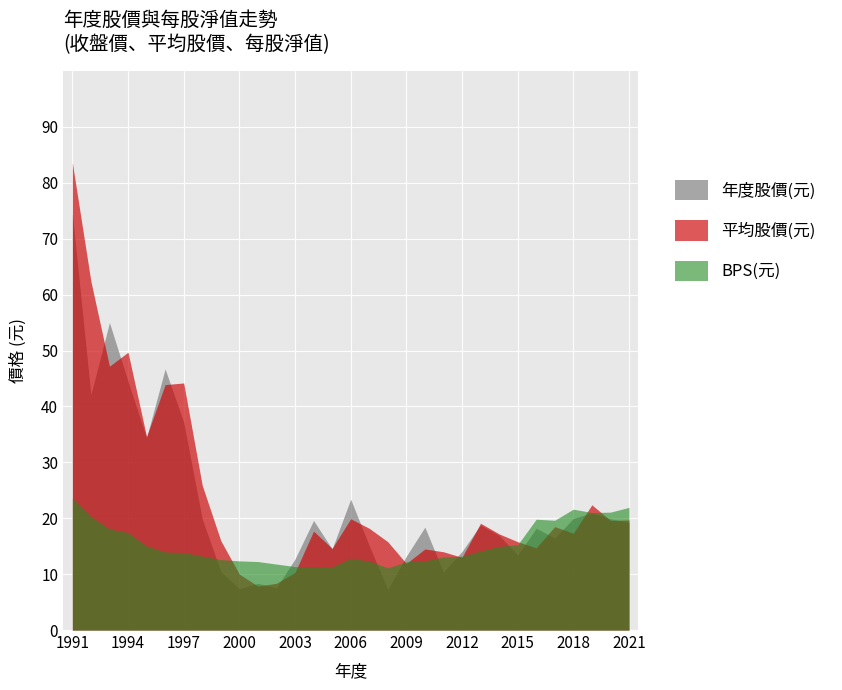

Reading right to left, what are all the values shown in this chart?

年度股價(元): 19.2	19.9	20.9	19.9	16.4	18.2	13.4	16.9	18.8	14.1	10.3	18.4	13.2	7.2	15.1	23.4	14.5	19.6	12.7	7.5	8.3	7.4	10.4	19.9	37.2	46.7	34.4	44.5	55.0	42.1	74.5
平均股價(元): 19.7	19.6	22.4	17.3	18.5	14.7	15.8	17.2	19.1	13.0	14.0	14.5	11.9	15.8	18.2	19.9	14.6	17.7	10.3	8.4	7.9	10.0	16.0	25.9	44.2	43.9	34.6	49.7	47.2	62.4	83.6
BPS(元): 21.9	21.1	21.0	21.6	19.6	19.8	15.2	15.0	14.2	13.2	13.1	12.4	12.2	11.1	12.3	12.9	11.3	11.2	11.3	11.8	12.2	12.4	12.6	13.2	13.9	14.0	15.0	17.4	18.1	20.3	23.6